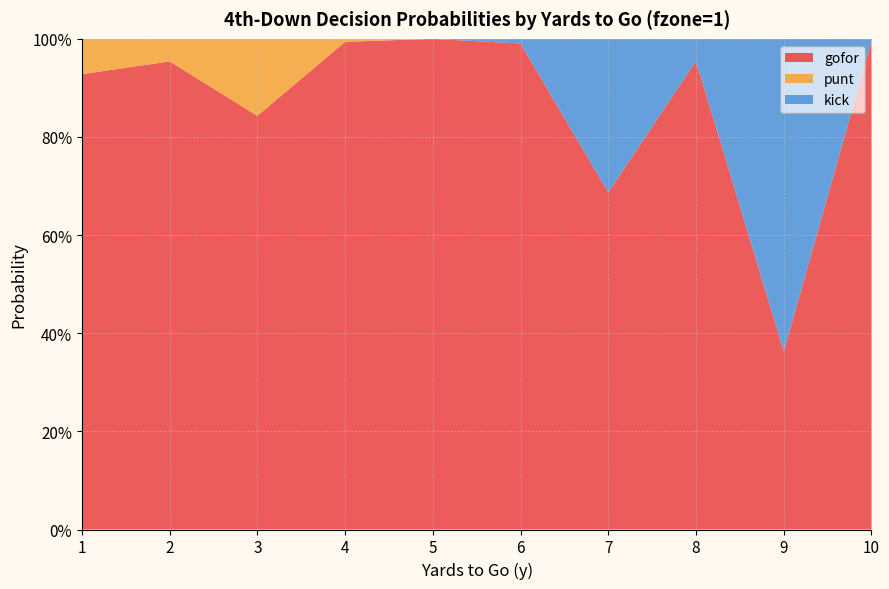

Reading right to left, list all the values displayed in this chart.

gofor: 10=1.0	9=0.4	8=1.0	7=0.7	6=1.0	5=1.0	4=1.0	3=0.8	2=1.0	1=0.9
punt: 10=0.0	9=0.0	8=0.0	7=0.0	6=0.0	5=0.0	4=0.0	3=0.2	2=0.0	1=0.1
kick: 10=0.0	9=0.6	8=0.0	7=0.3	6=0.0	5=0.0	4=0.0	3=0.0	2=0.0	1=0.0